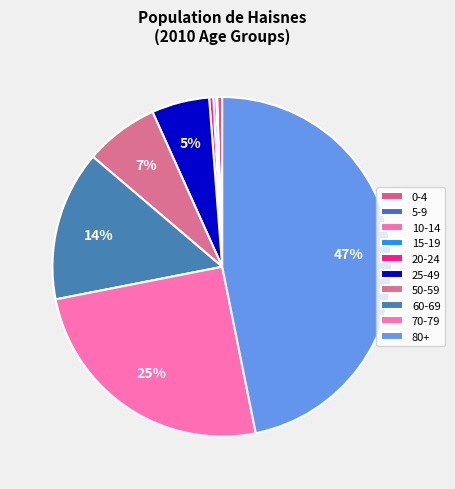

What percentage is NOT represented by 80+?

53.2%